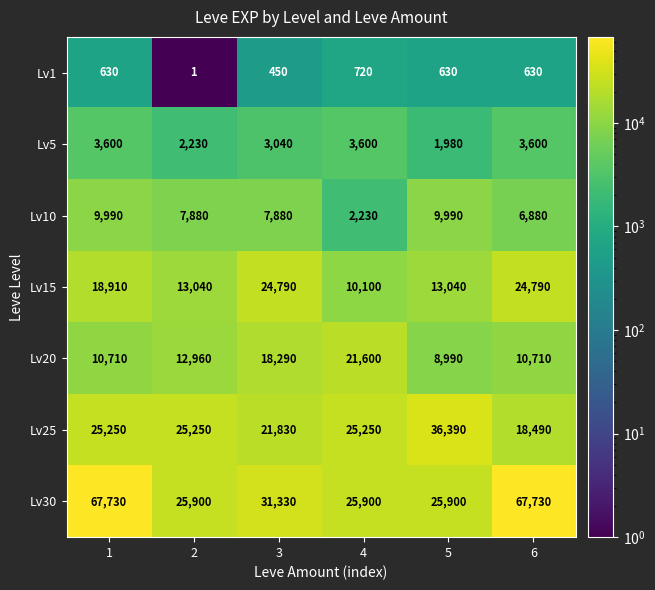

What is the difference between the highest and lowest values at 1?

67100